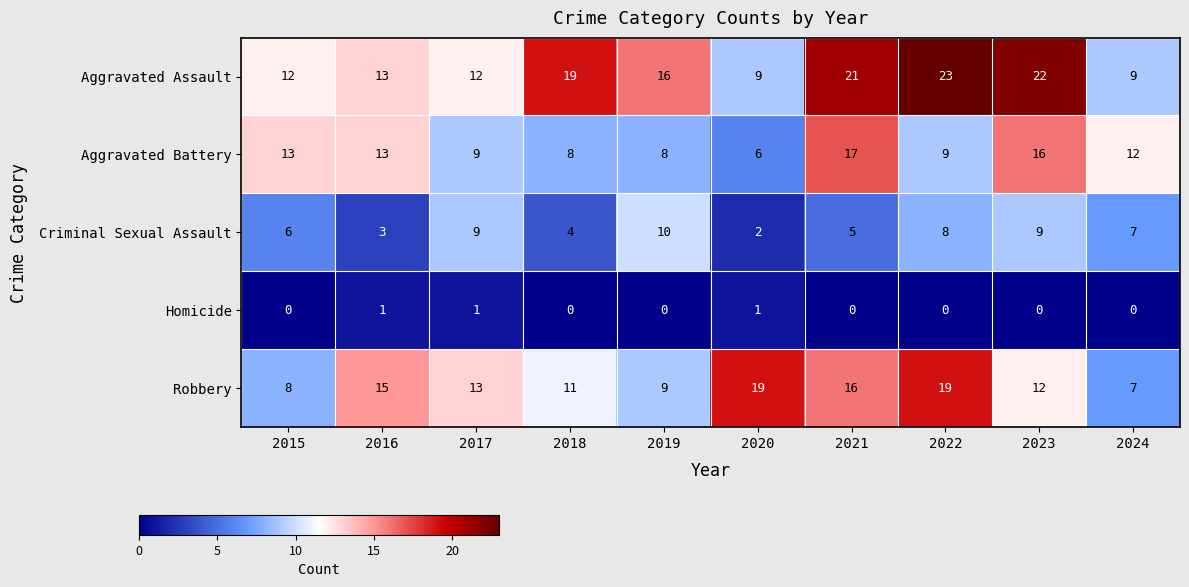

At 2021, list the series in order from largest to smallest.

Aggravated Assault, Aggravated Battery, Robbery, Criminal Sexual Assault, Homicide